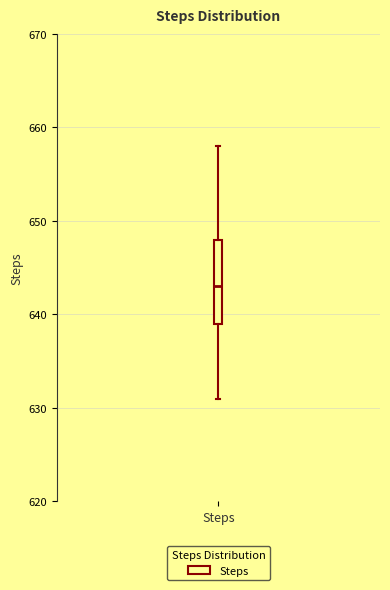

Transcribe this box plot: give where the median line is, the range the box spans, and where the two whiskers end, as read against the y-axis. The values are not printed on the chart, so give them approximately, as read against the axis.

median 643, box 639 to 648, whiskers 631 to 658